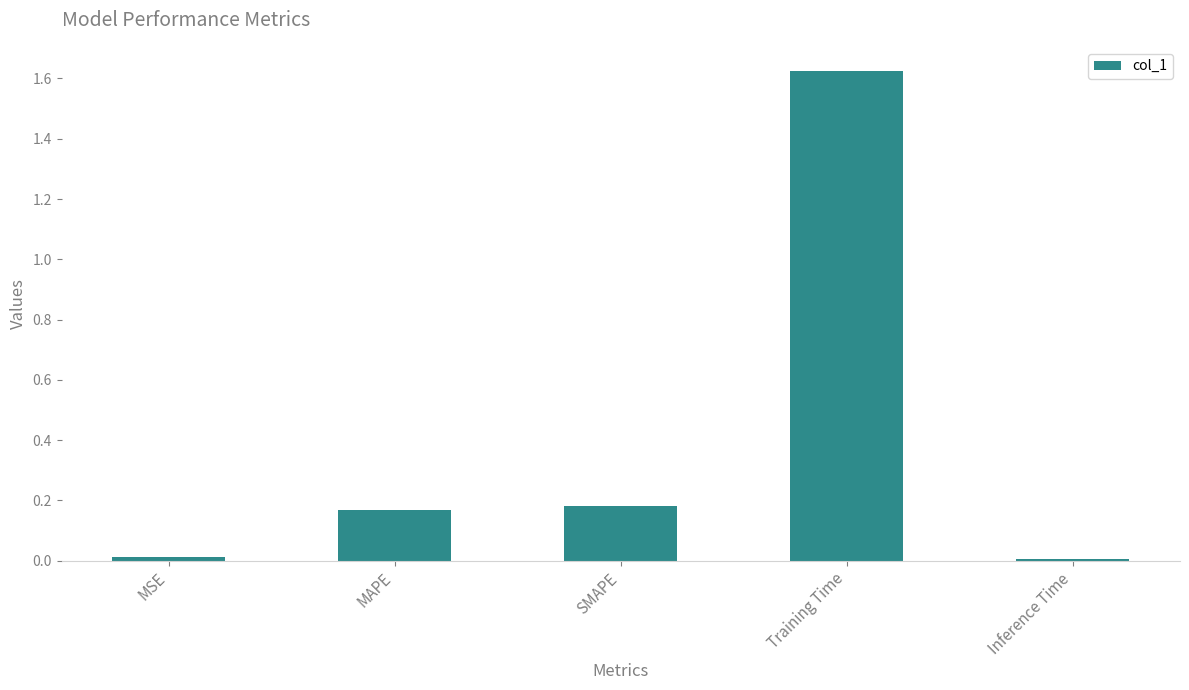

Are the bars horizontal?

No